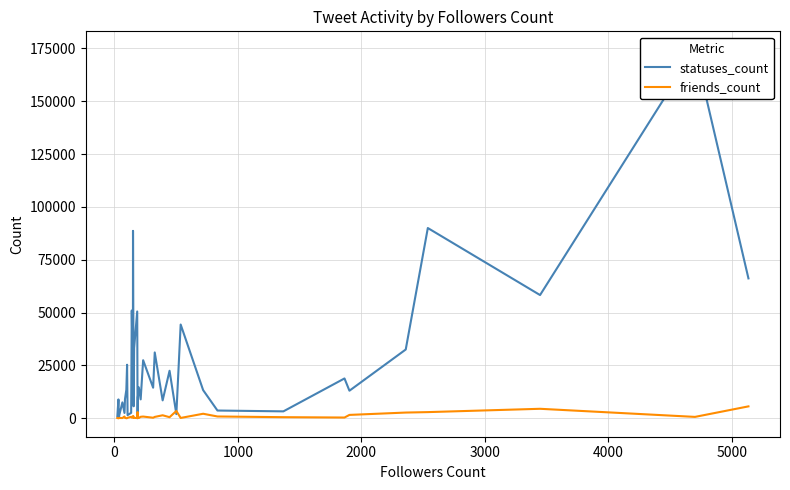

What is the maximum value for friends_count?

5647